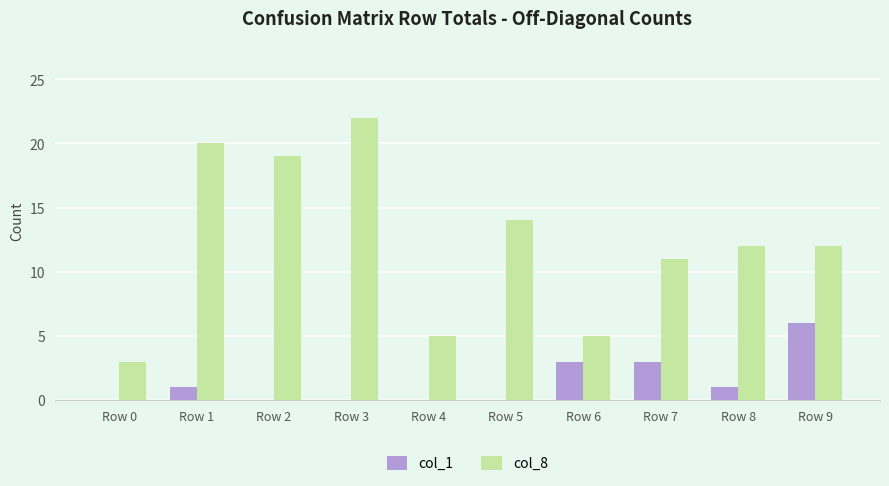

Which series has the largest total across all categories?

col_8